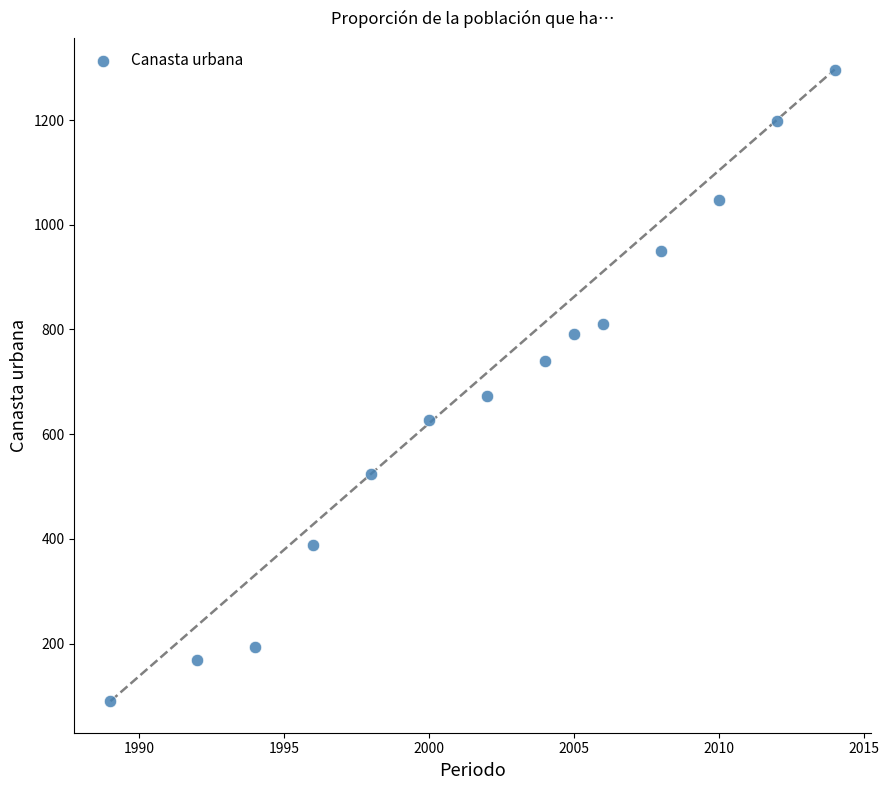

What Y value in the scatter plot is closest to 693?

672.3